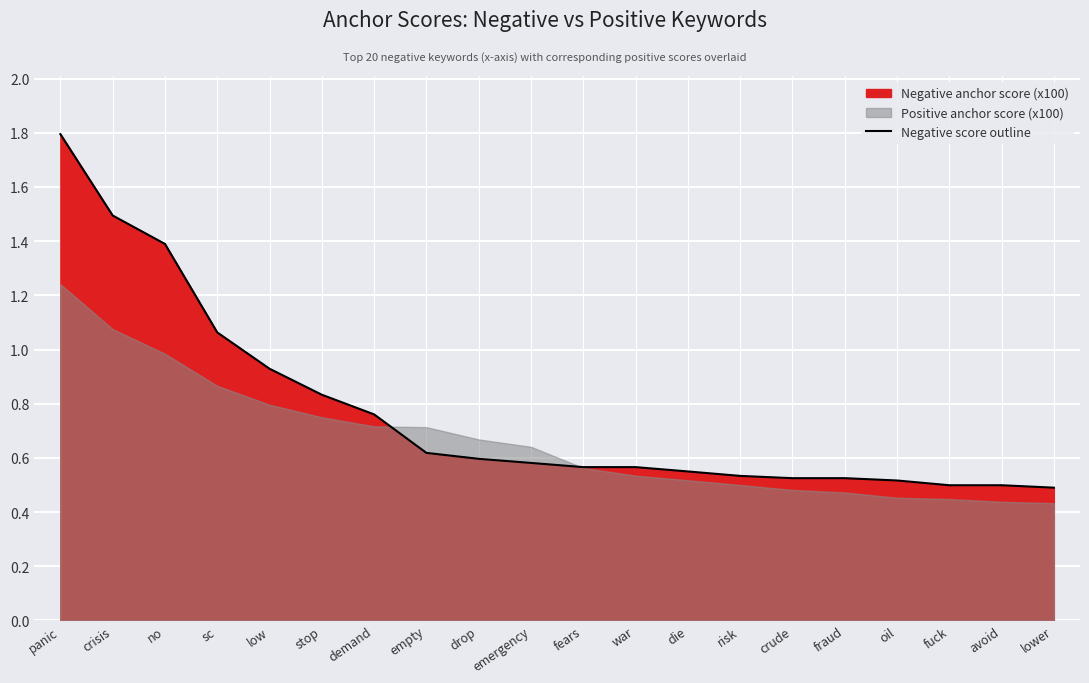

List the labels in order of value, largest first.

panic, crisis, no, sc, low, stop, demand, empty, drop, emergency, fears, war, die, risk, crude, fraud, oil, fuck, avoid, lower